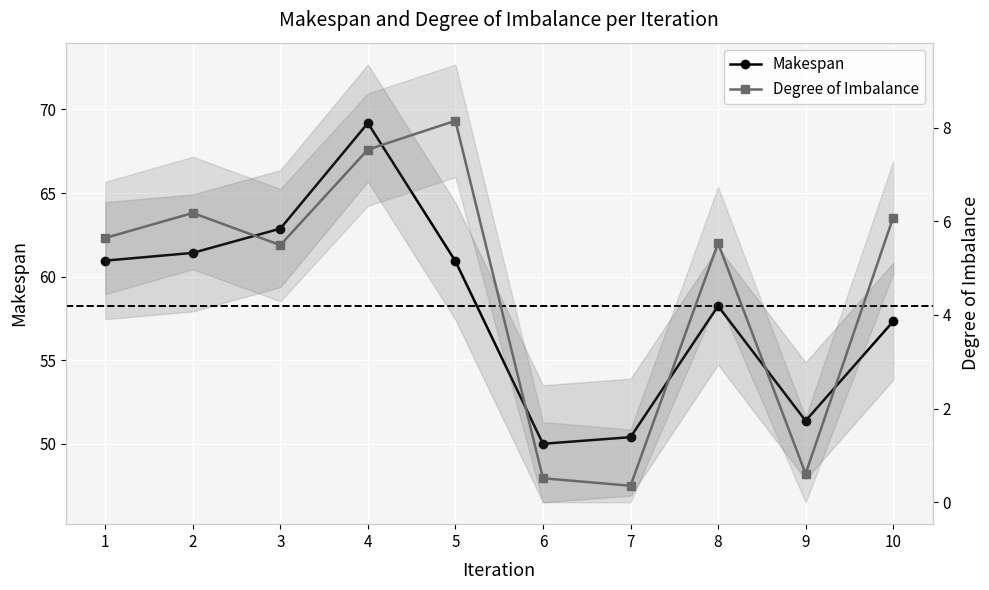

True or false: Makespan has more than 2 interior local peaks.

False